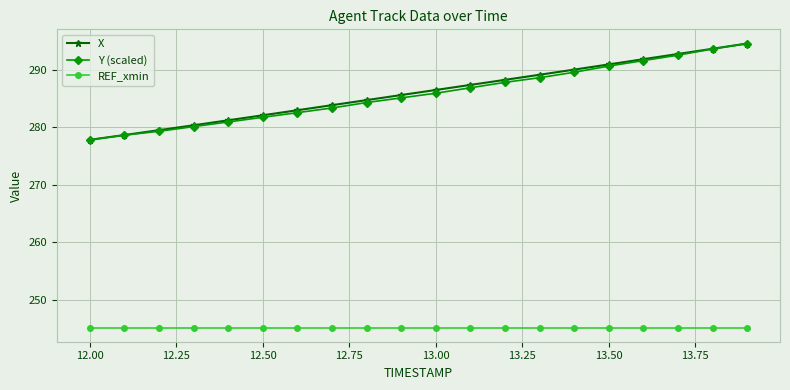

What is the value of the REF_xmin point at the 8th from the left?

245.2